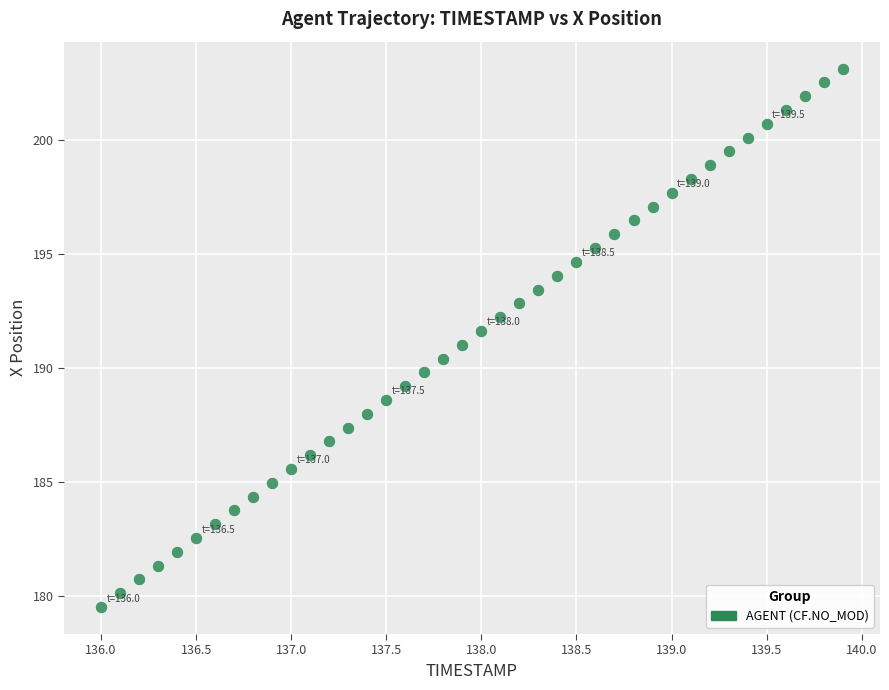

What is the range of X values (max minus min)?

3.9